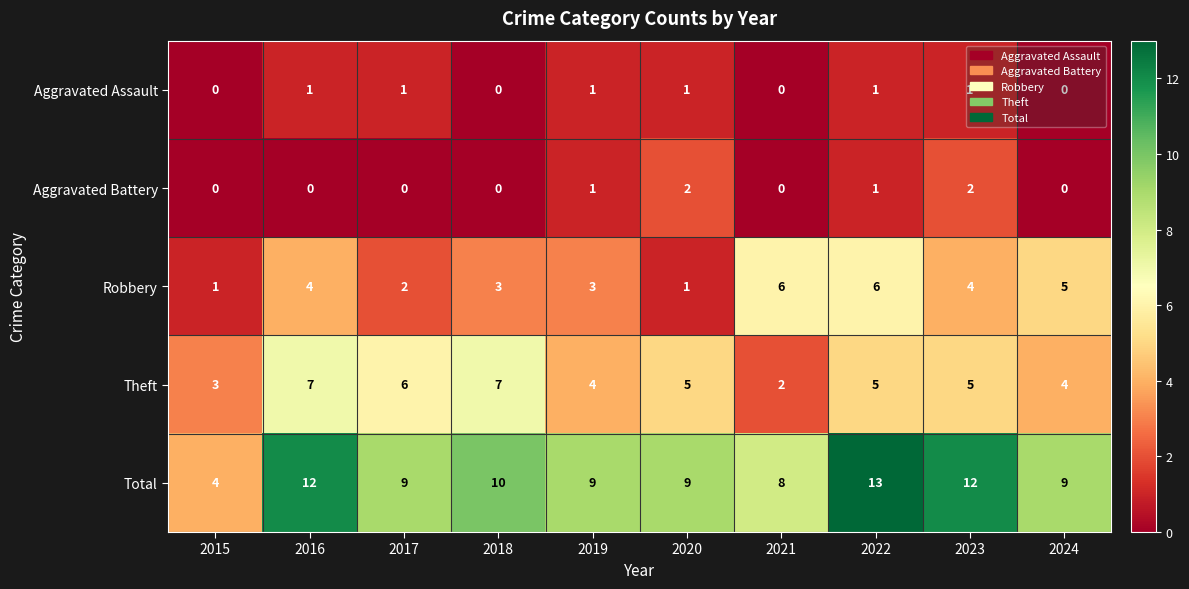

At 2017, list the series in order from smallest to largest.

Aggravated Battery, Aggravated Assault, Robbery, Theft, Total